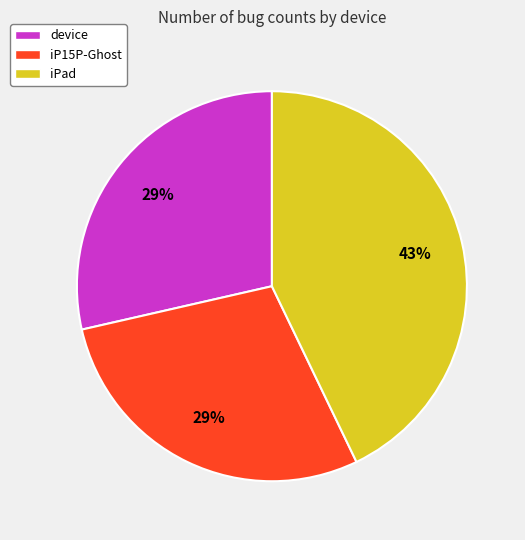

Which slice is the largest?

iPad